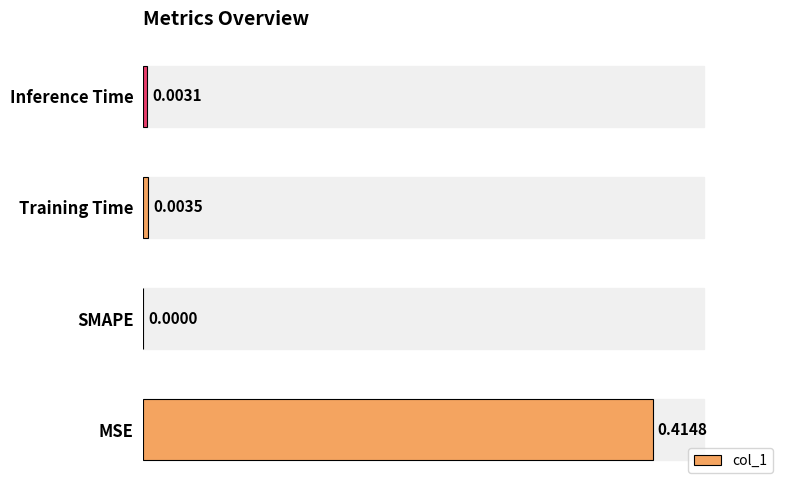

How many series are shown in this chart?

1